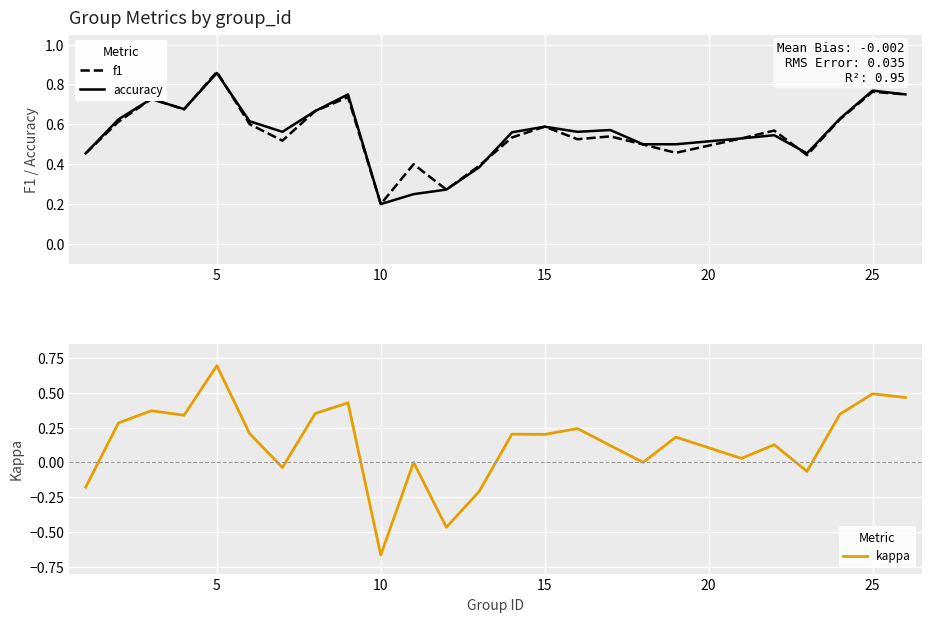

Which series has the widest spread of values?

kappa